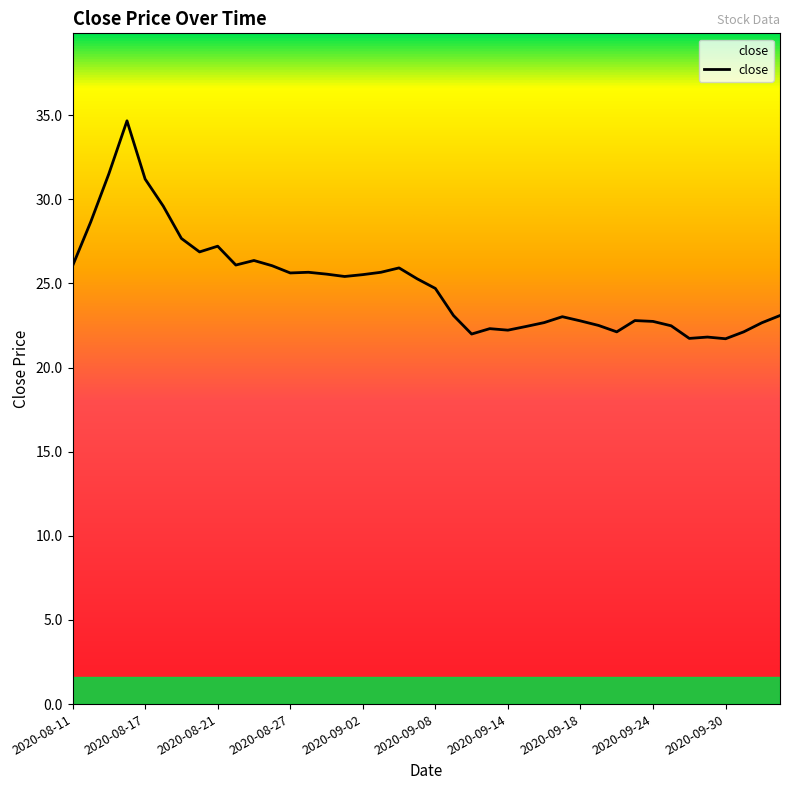

What is the greatest value displayed?

34.7